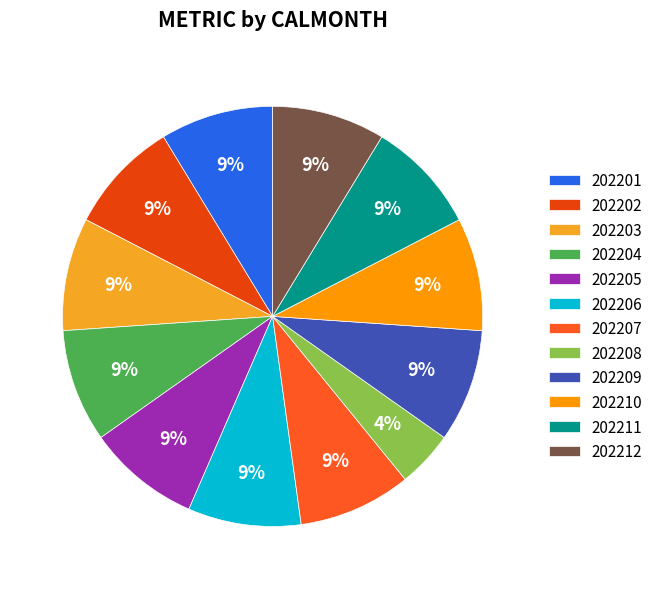

Which slice is the largest?

202201